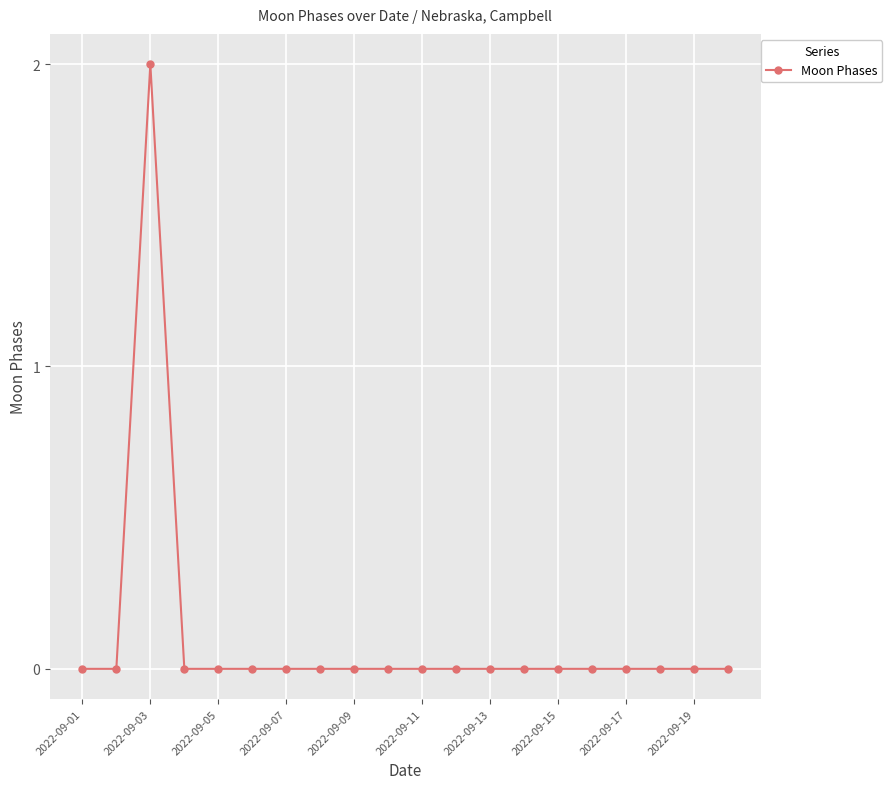

Does the chart have visible grid lines?

Yes